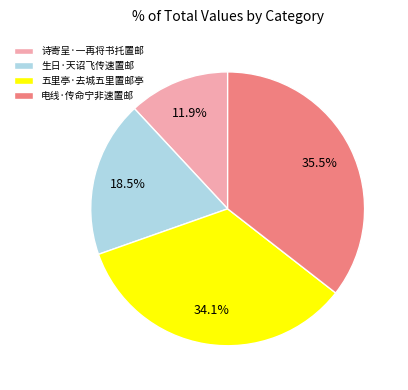

How many slices are in this pie chart?

4